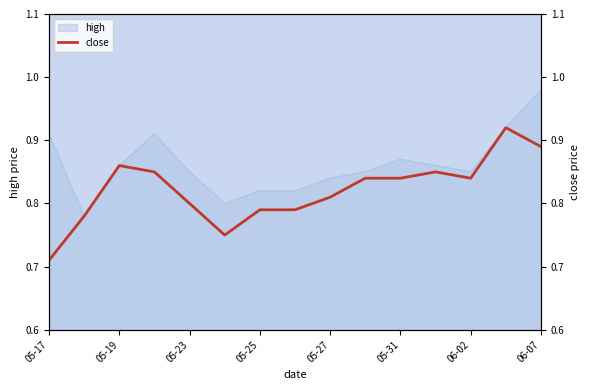

What is the value of the 1st point from the left?

0.7